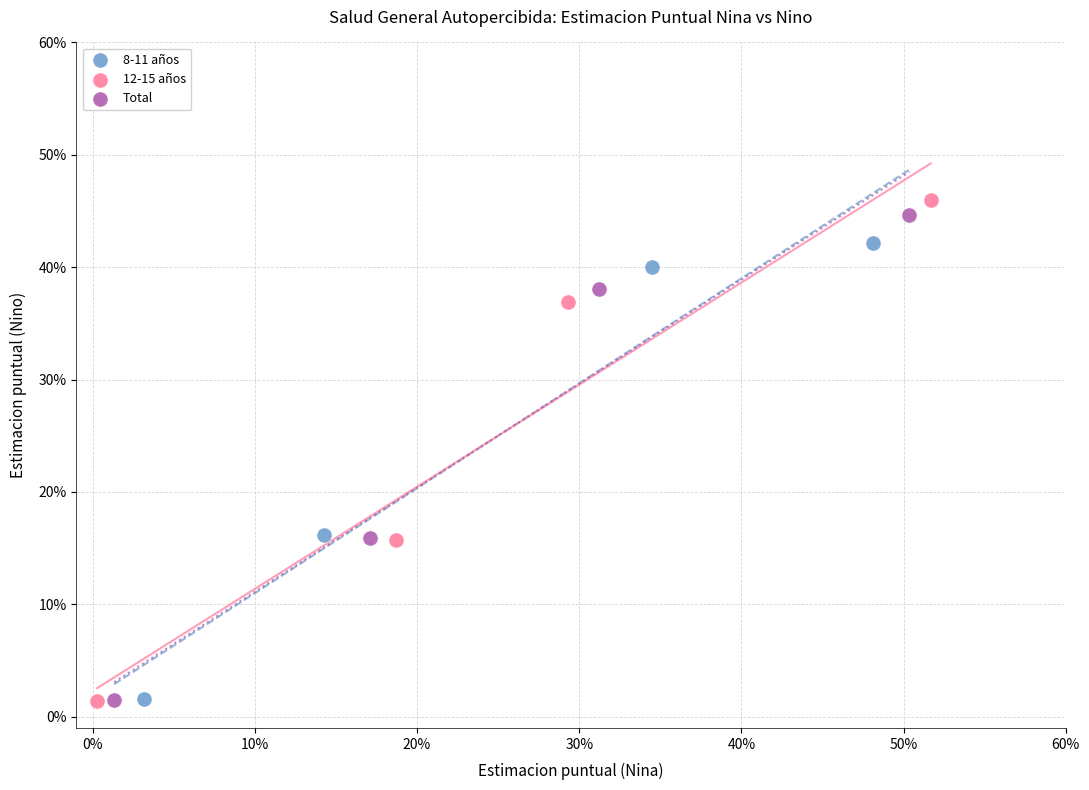

Which series contains the highest Y value?

12-15 años